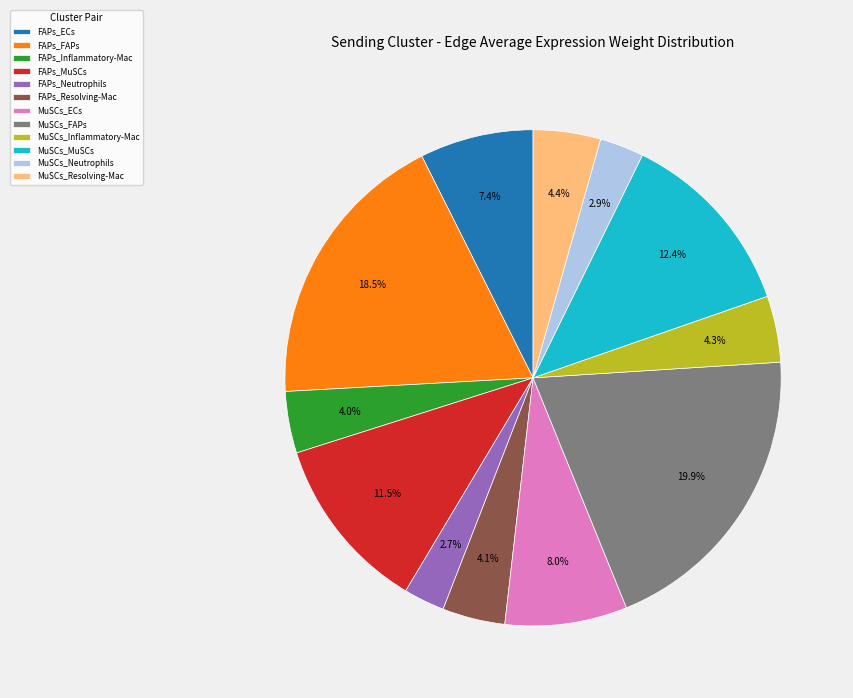

Combined, what portion of the pie is MuSCs_Resolving-Mac and MuSCs_MuSCs?

16.8%